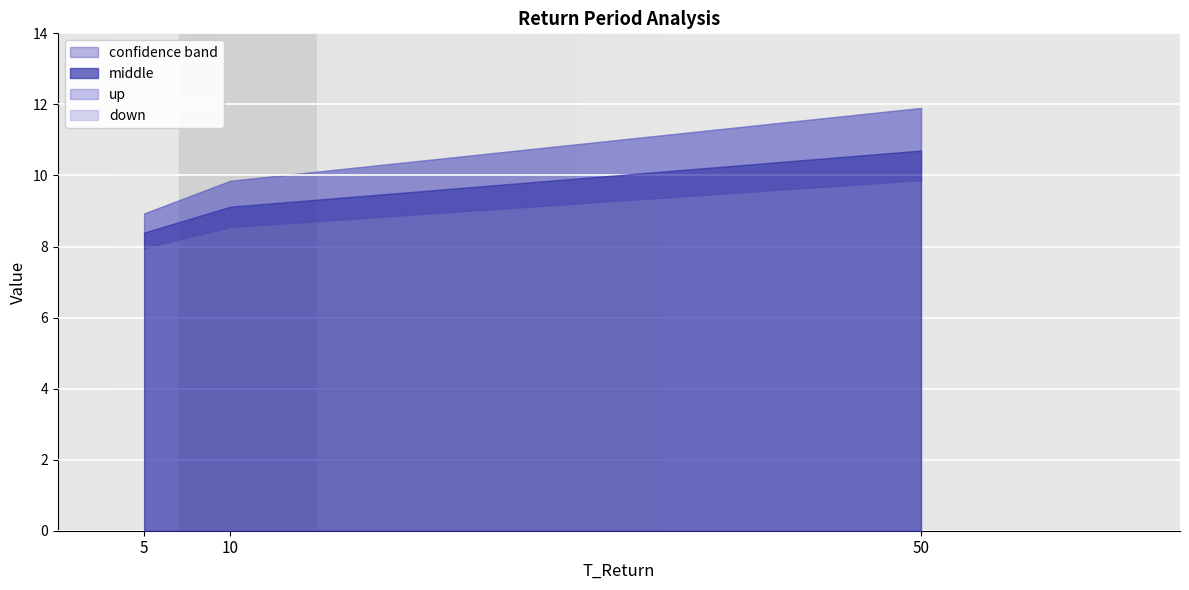

Is the value of down at 50 greater than the value of up at 50?

No